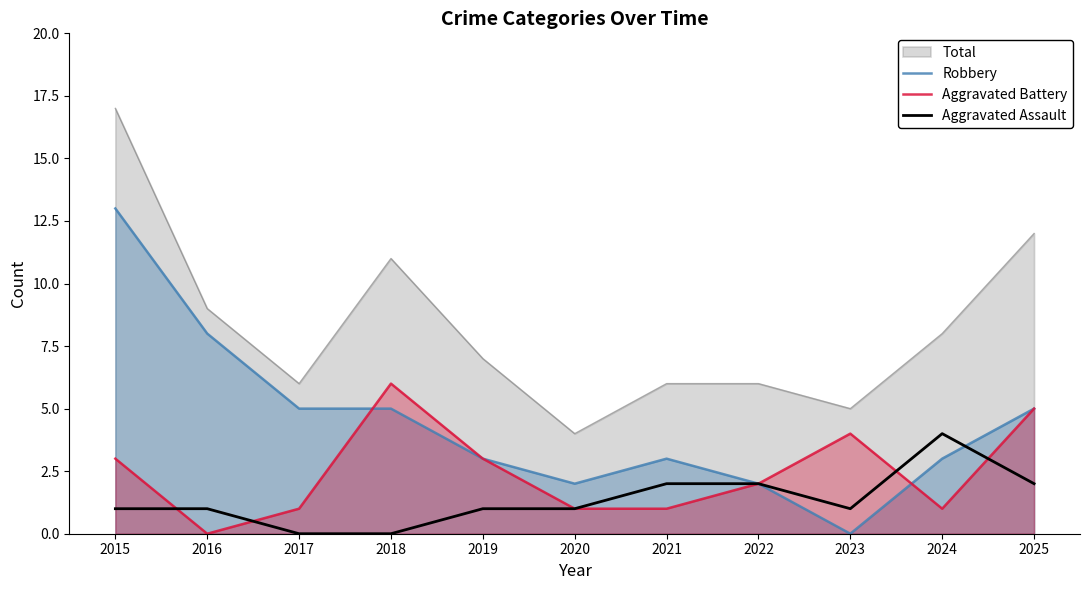

Between which two adjacent categories do Aggravated Assault and Aggravated Battery first intersect?

2015 and 2016